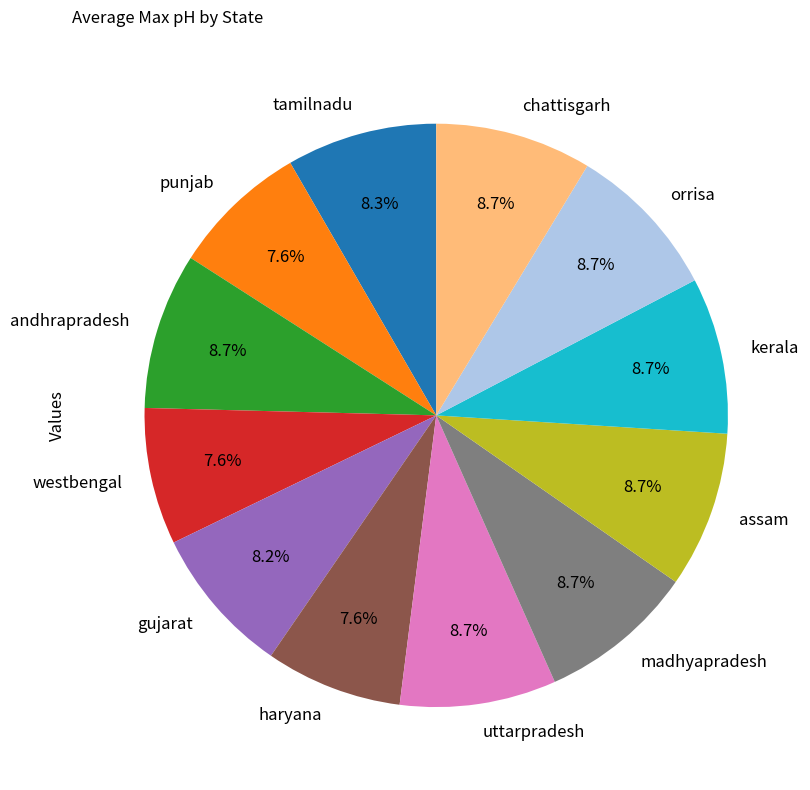

Does assam represent more than half of the total?

No